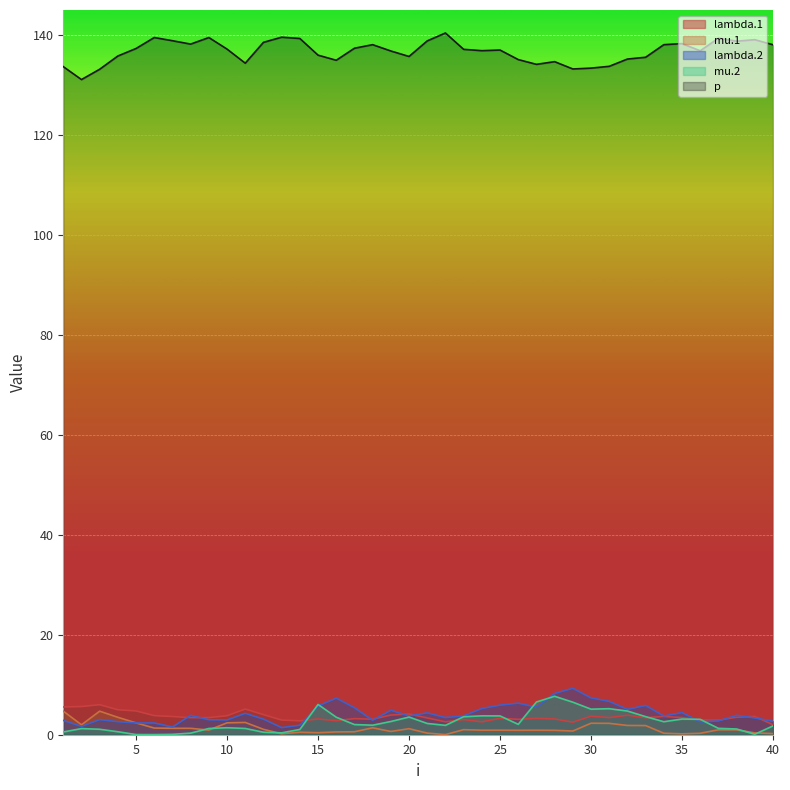

What is the difference between the maximum and minimum values in the lambda.1 series?

4.0